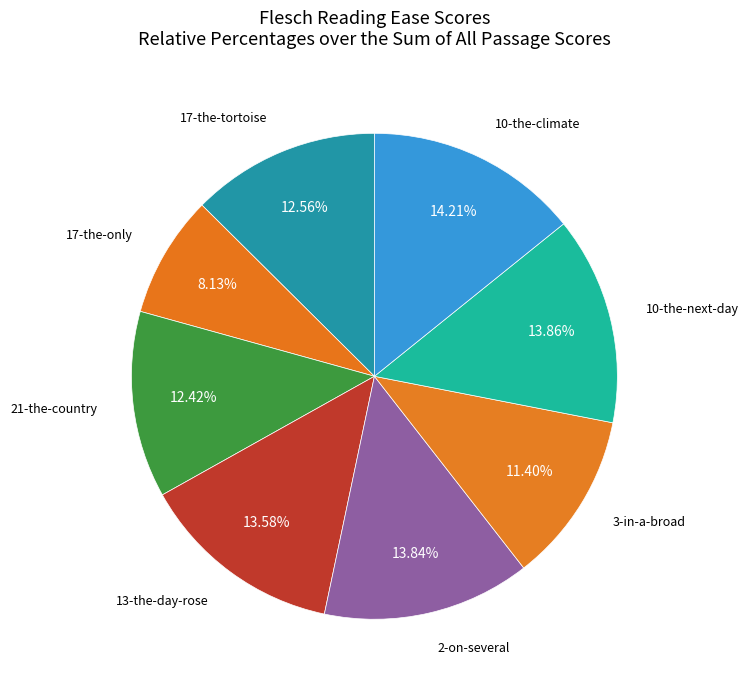

Rank the categories by value from lowest to highest.

17-the-only, 3-in-a-broad, 21-the-country, 17-the-tortoise, 13-the-day-rose, 2-on-several, 10-the-next-day, 10-the-climate